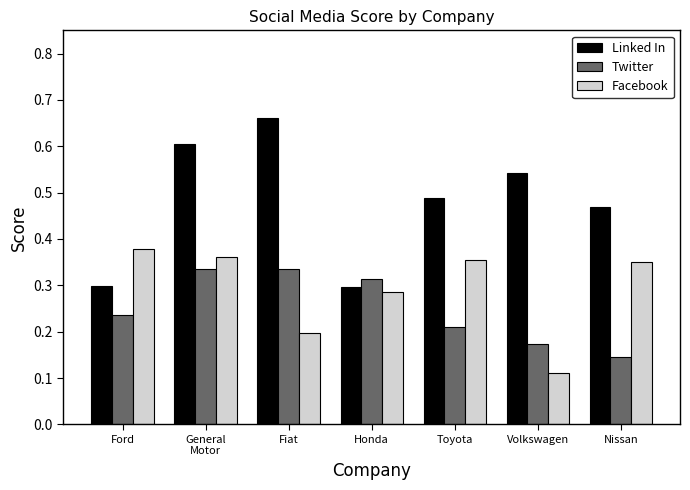

Count the Twitter values in the range 0 to 1.

7